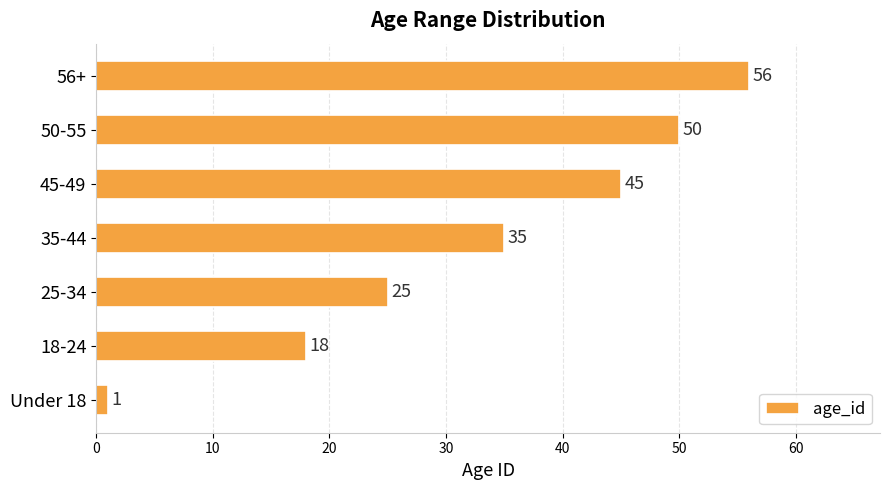

What is the difference between the maximum and minimum values?

55